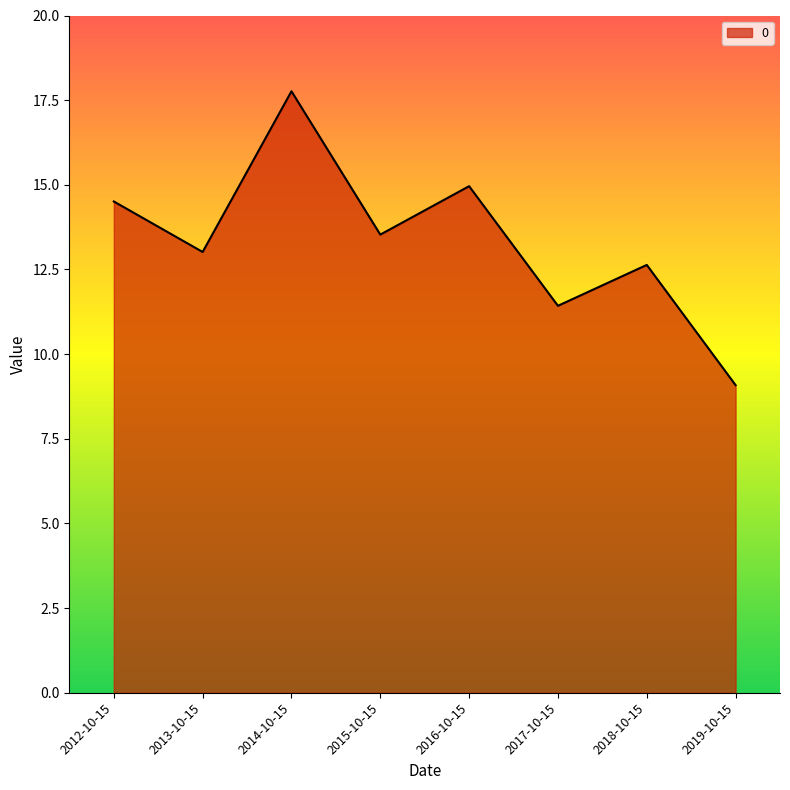

What is the average value?

13.4